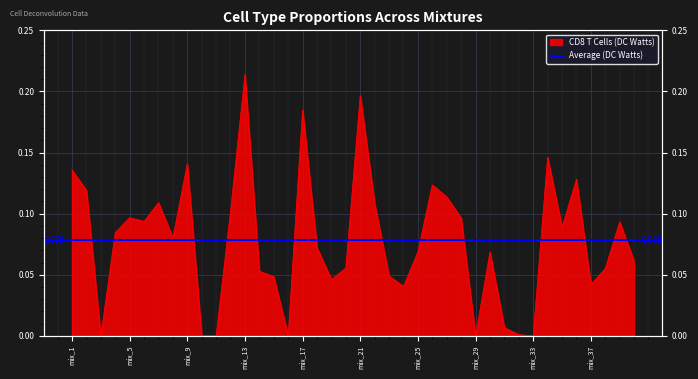

Reading left to right, extract all data points from this chart.

mix_1=0.1	mix_2=0.1	mix_3=0.0	mix_4=0.1	mix_5=0.1	mix_6=0.1	mix_7=0.1	mix_8=0.1	mix_9=0.1	mix_10=0.0	mix_11=0.0	mix_12=0.1	mix_13=0.2	mix_14=0.1	mix_15=0.0	mix_16=0.0	mix_17=0.2	mix_18=0.1	mix_19=0.0	mix_20=0.1	mix_21=0.2	mix_22=0.1	mix_23=0.0	mix_24=0.0	mix_25=0.1	mix_26=0.1	mix_27=0.1	mix_28=0.1	mix_29=0.0	mix_30=0.1	mix_31=0.0	mix_32=0.0	mix_33=0.0	mix_34=0.1	mix_35=0.1	mix_36=0.1	mix_37=0.0	mix_38=0.1	mix_39=0.1	mix_40=0.1